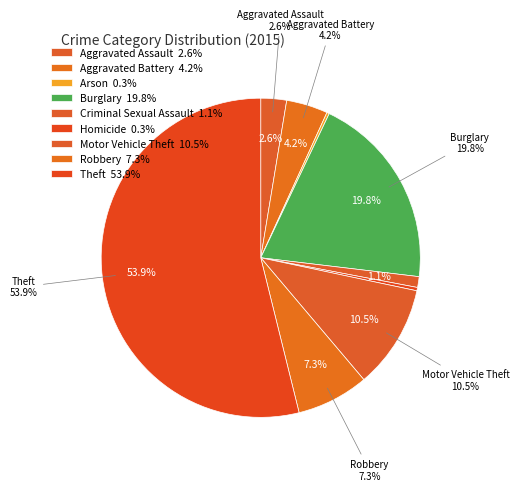

How many slices are in this pie chart?

9